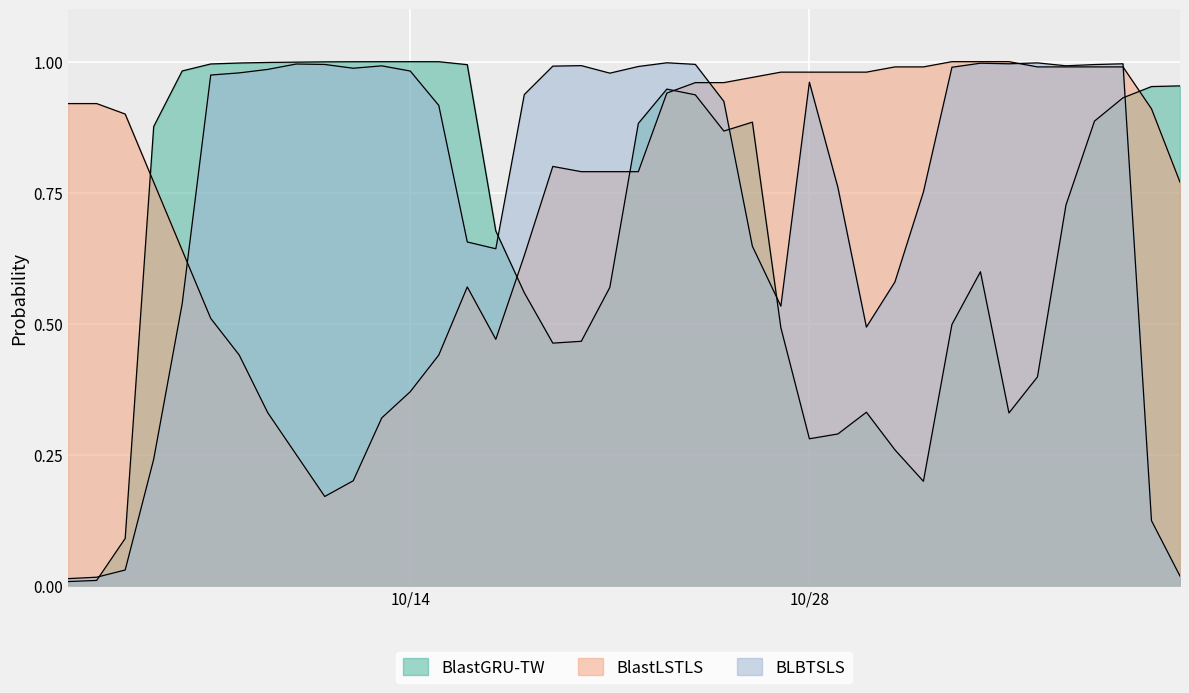

What is the difference between the BlastGRU-TW values at 2025-10-18 and 2025-11-01?

0.4